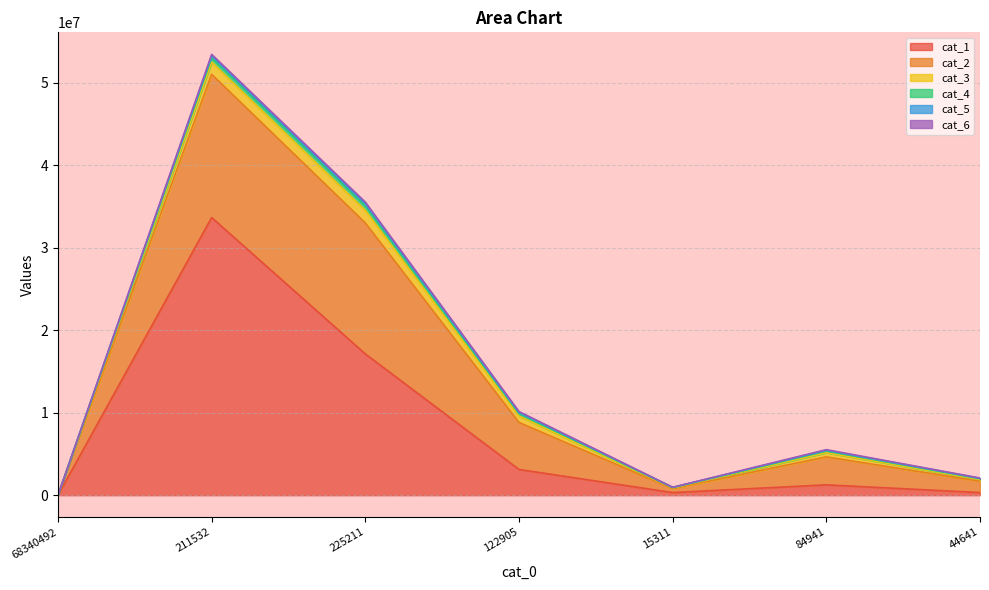

How many categories are shown in the chart?

7